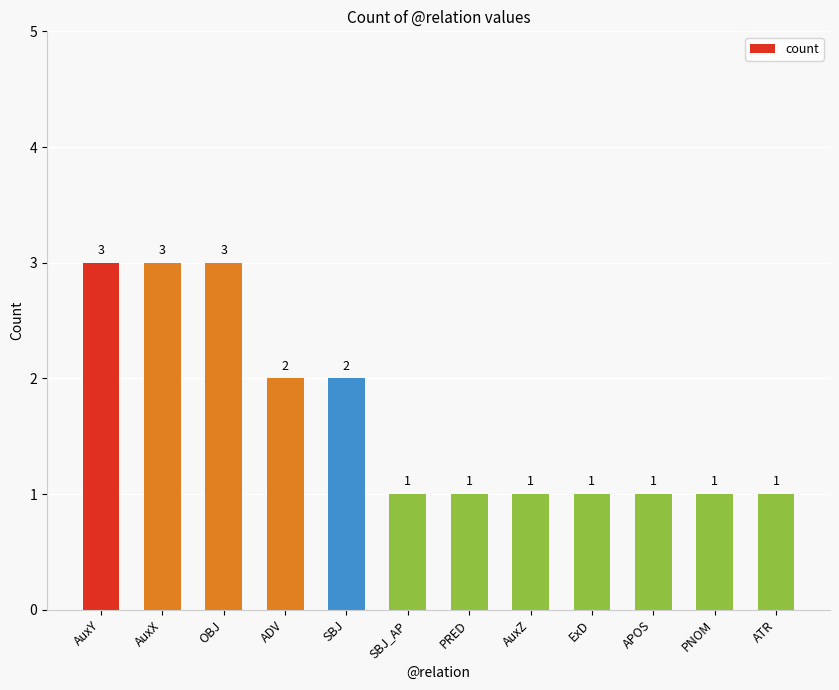

The chart shows a value of 0 at PNOM. True or false?

False